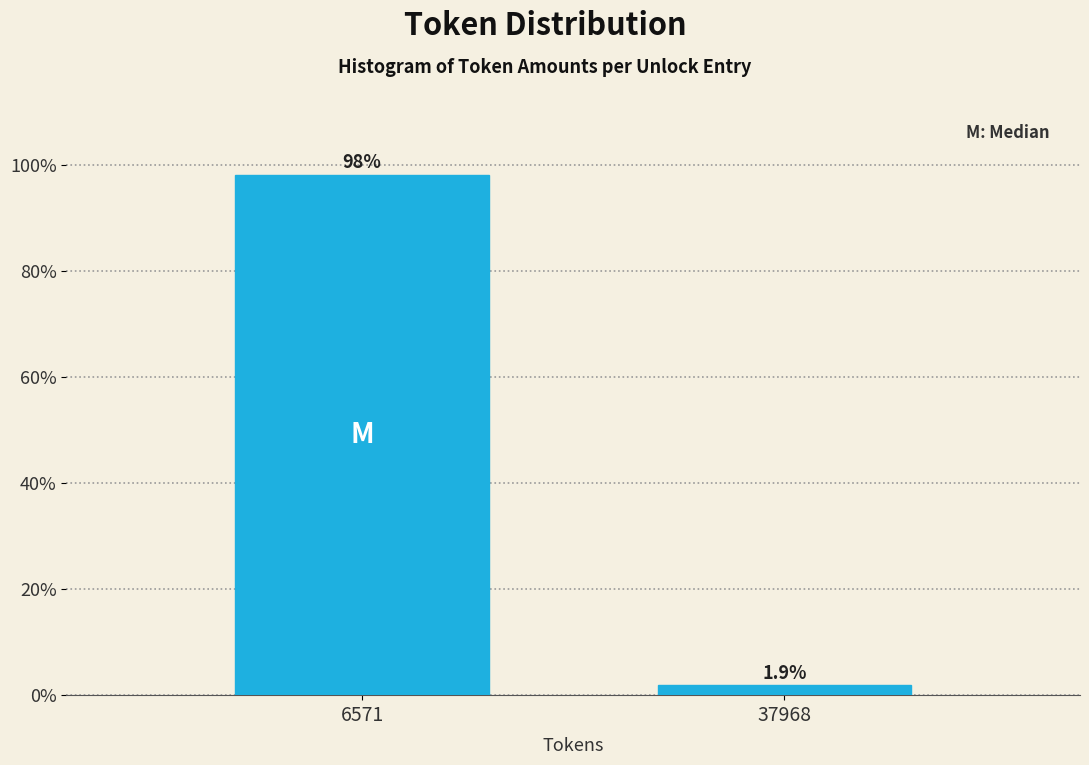

Reading right to left, extract all data points from this chart.

1.9	98.1